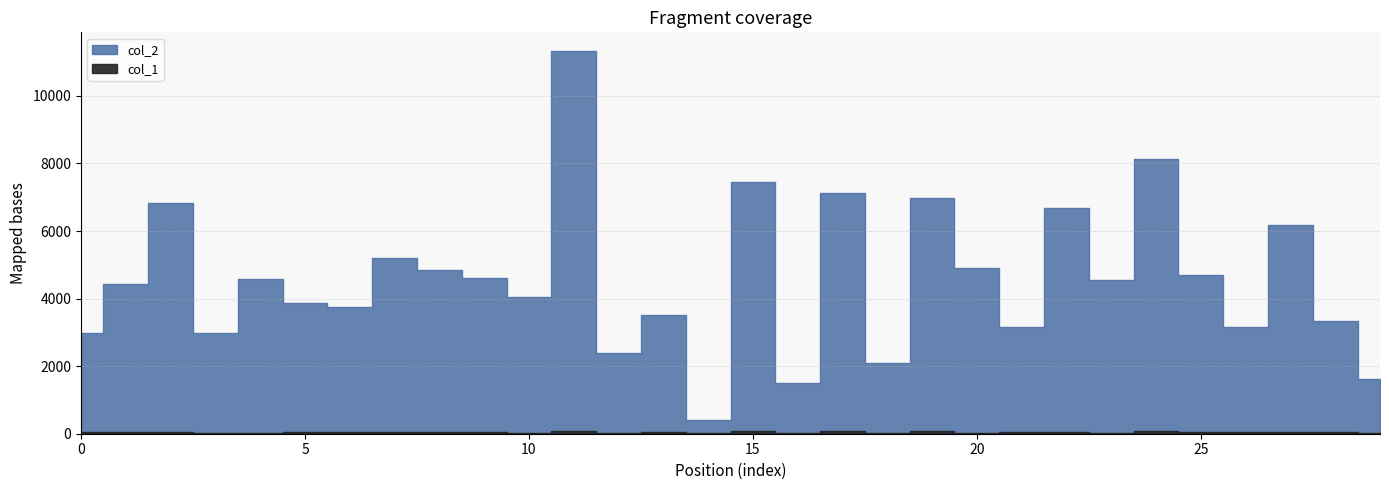

What is the total value across all series at 13?

3545